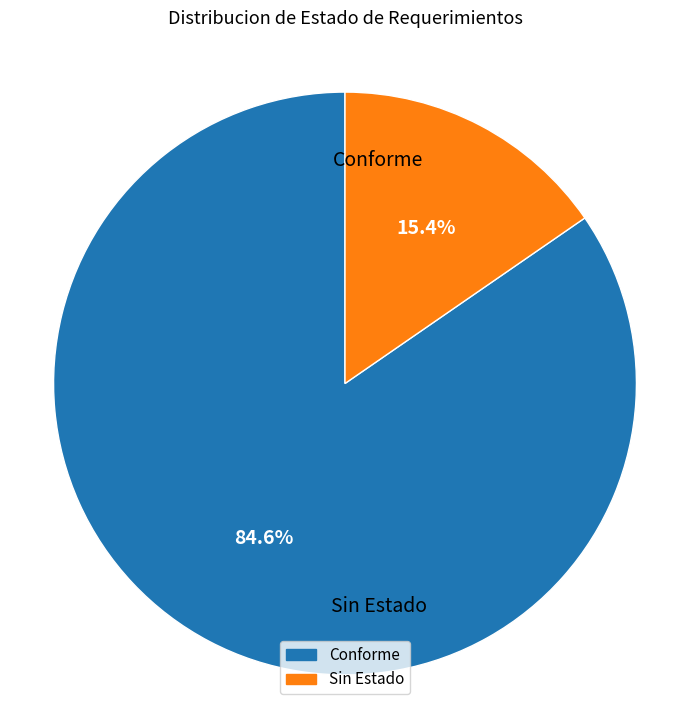

Between Sin Estado and Conforme, which is larger?

Conforme